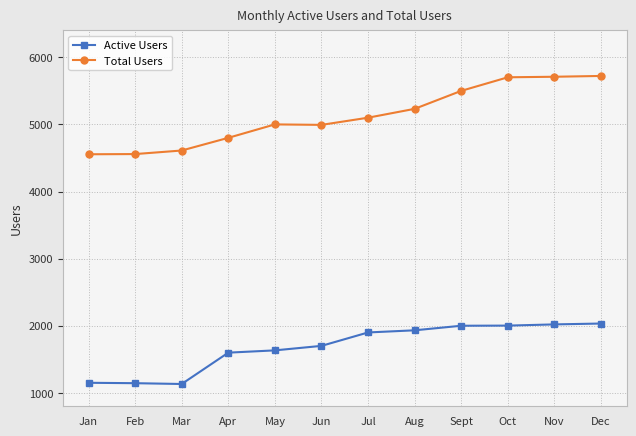

How many lines are shown in the chart?

2